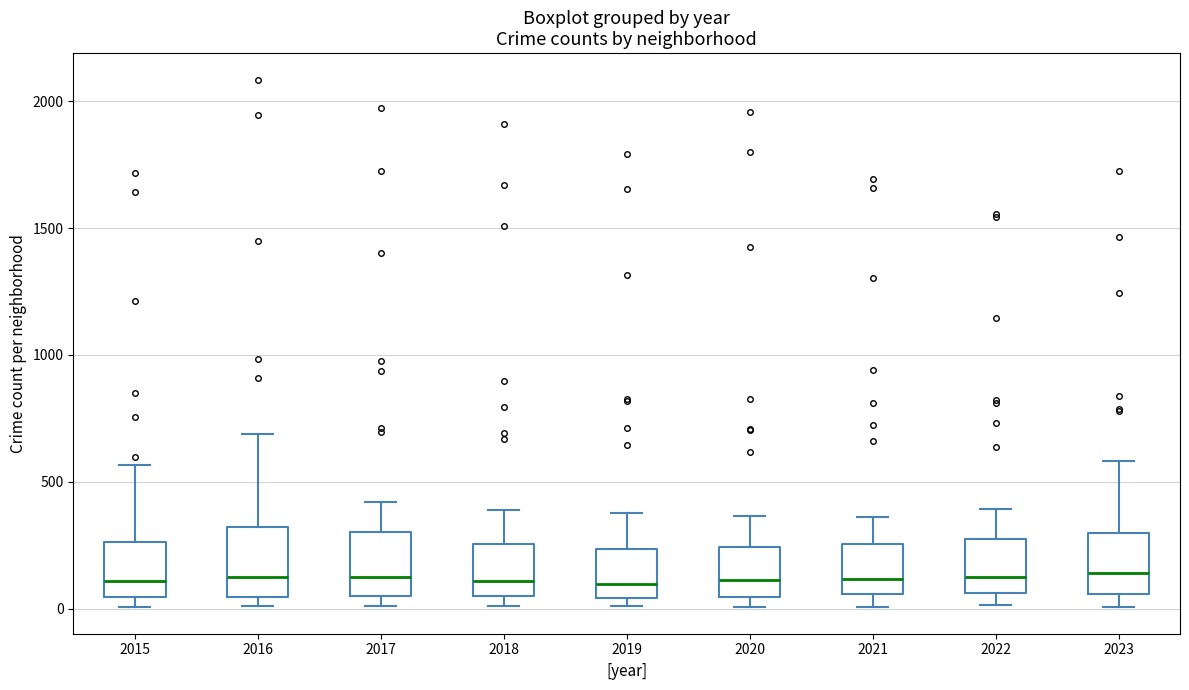

Reading left to right, read every box against the y-axis: the position of its median line, the range the box covers, and the ends of its whiskers. The values are not printed on the chart, so give them approximately, as read against the axis.

2015: median 100, box 50 to 250, whiskers 0 to 550
2016: median 150, box 50 to 300, whiskers 0 to 700
2017: median 100, box 50 to 300, whiskers 0 to 400
2018: median 100, box 50 to 250, whiskers 0 to 400
2019: median 100, box 50 to 250, whiskers 0 to 400
2020: median 100, box 50 to 250, whiskers 0 to 350
2021: median 100, box 50 to 250, whiskers 0 to 350
2022: median 100, box 50 to 250, whiskers 0 to 400
2023: median 150, box 50 to 300, whiskers 0 to 600